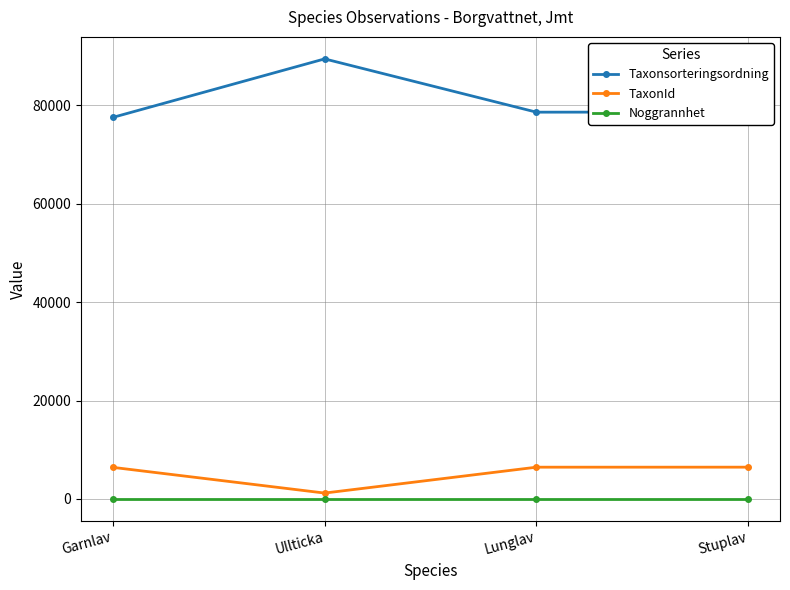

What position from the left is Ullticka?

2